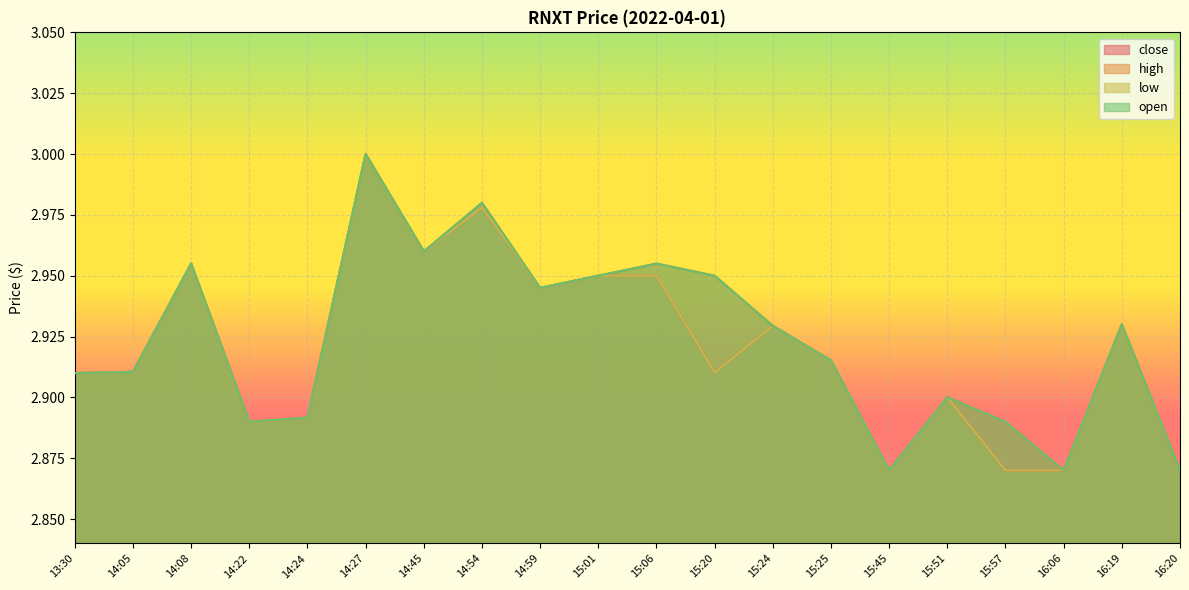

How many lines are shown in the chart?

4